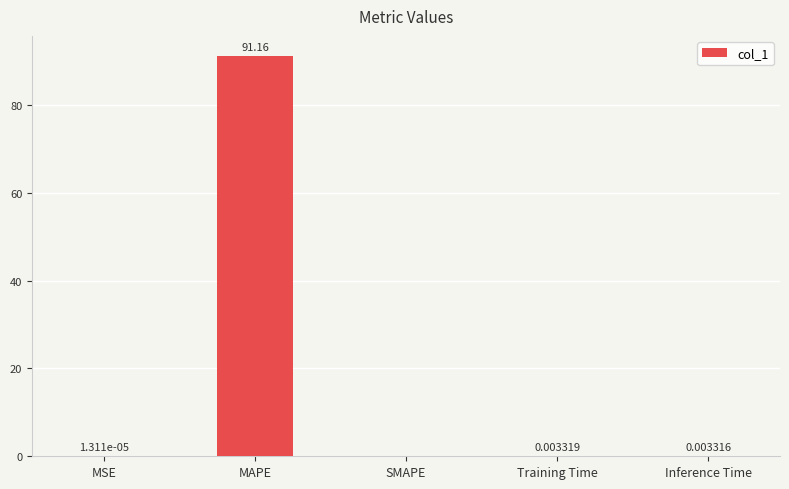

What is the sum of all values?

91.2